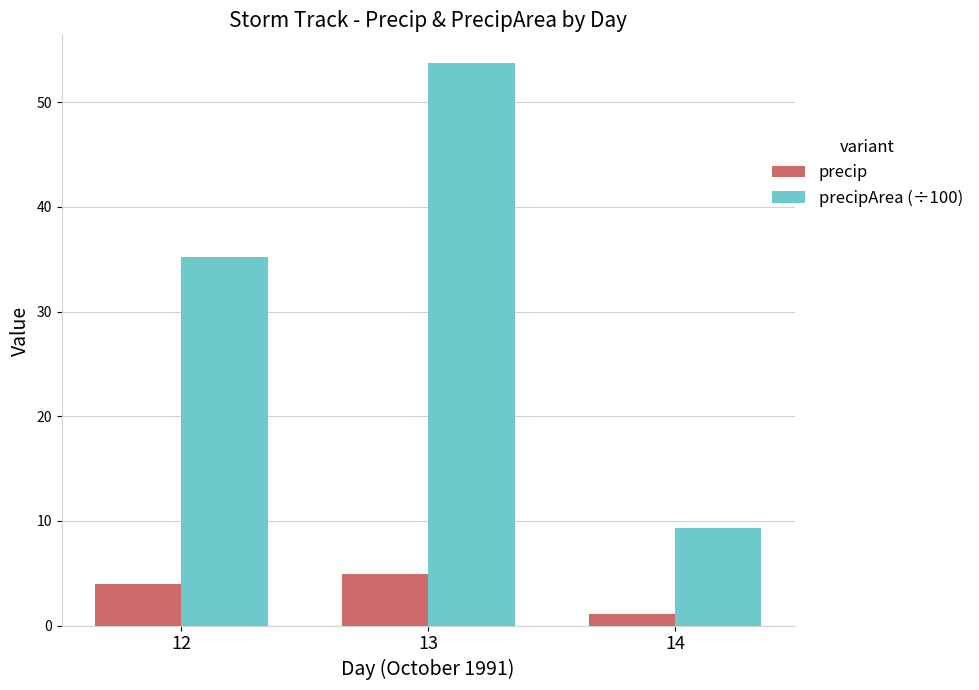

Reading left to right, extract all data points from this chart.

precip: 12=4.0	13=4.9	14=1.1
precipArea (÷100): 12=35.2	13=53.7	14=9.3